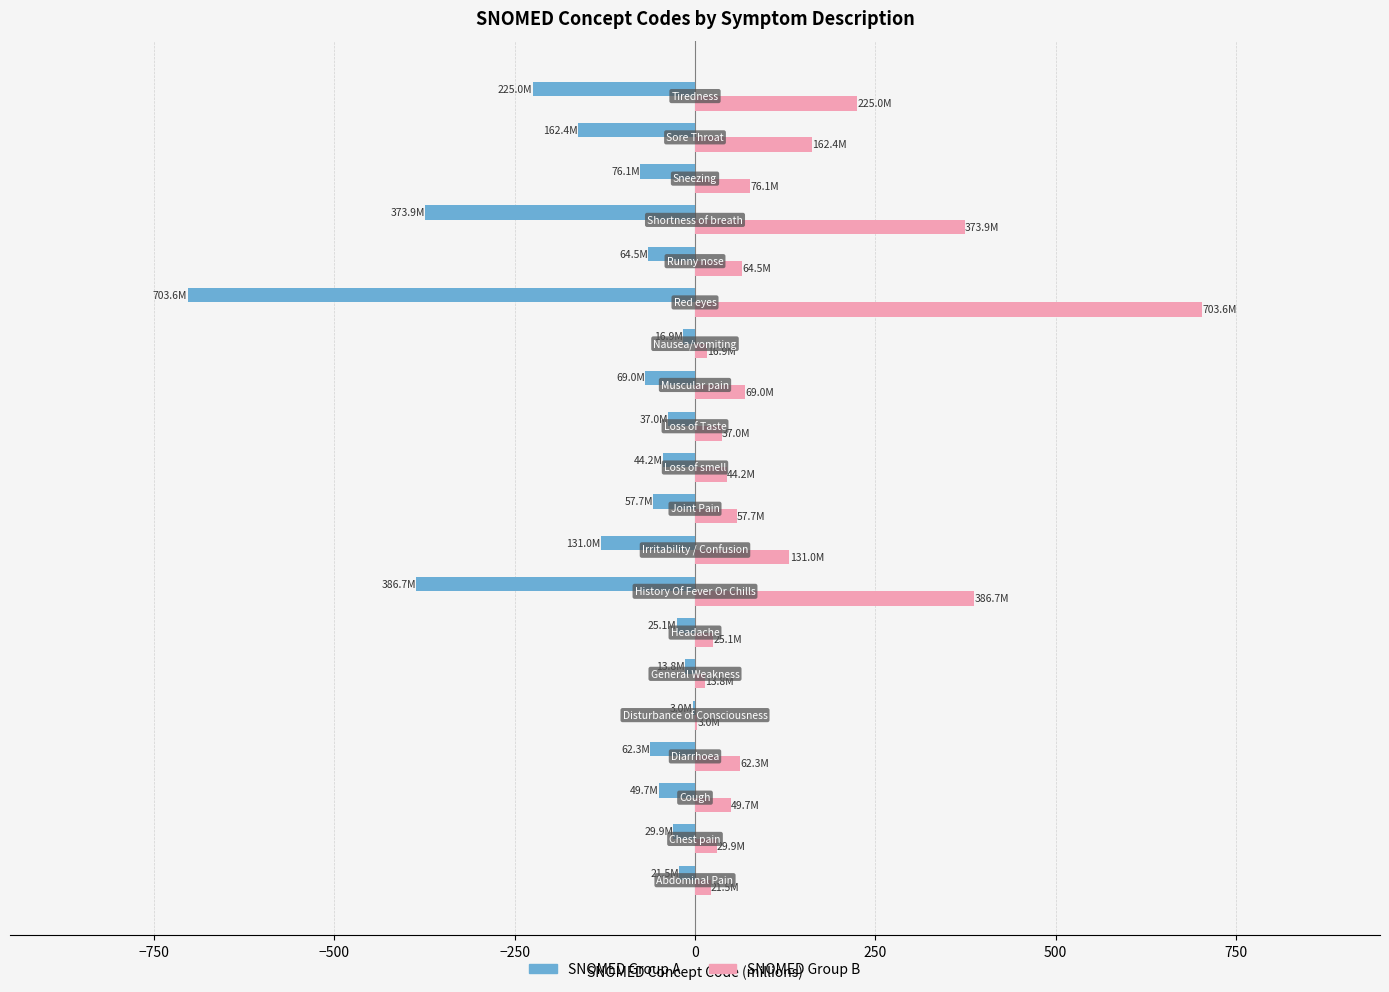

Which series has the largest total across all categories?

SNOMED Group B